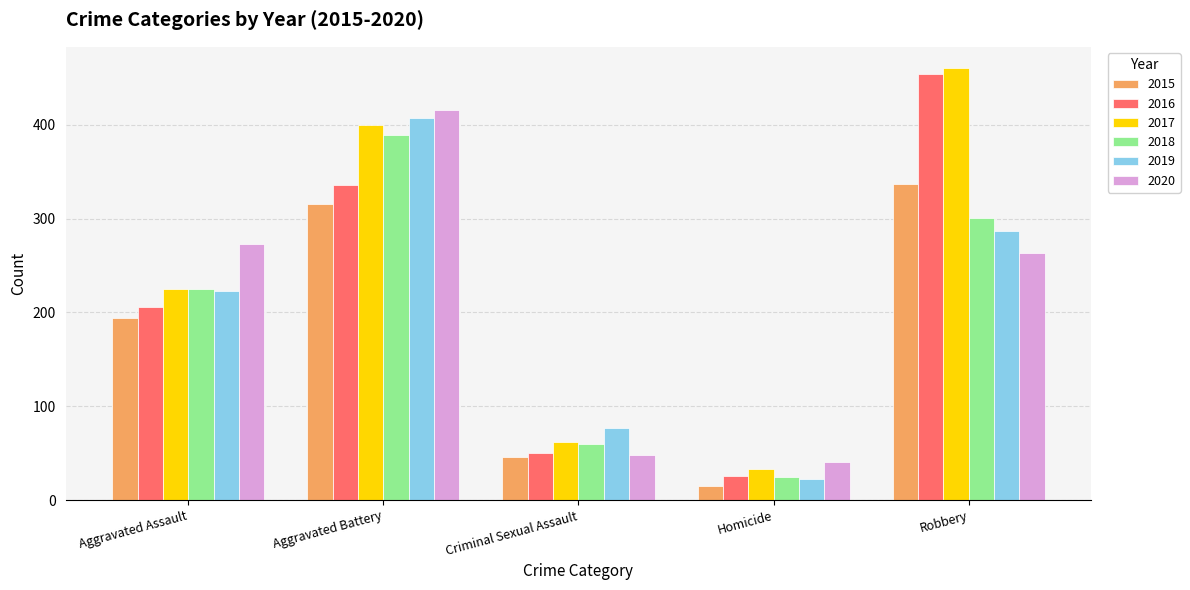

What is the difference between the 2019 values at Criminal Sexual Assault and Aggravated Assault?

146